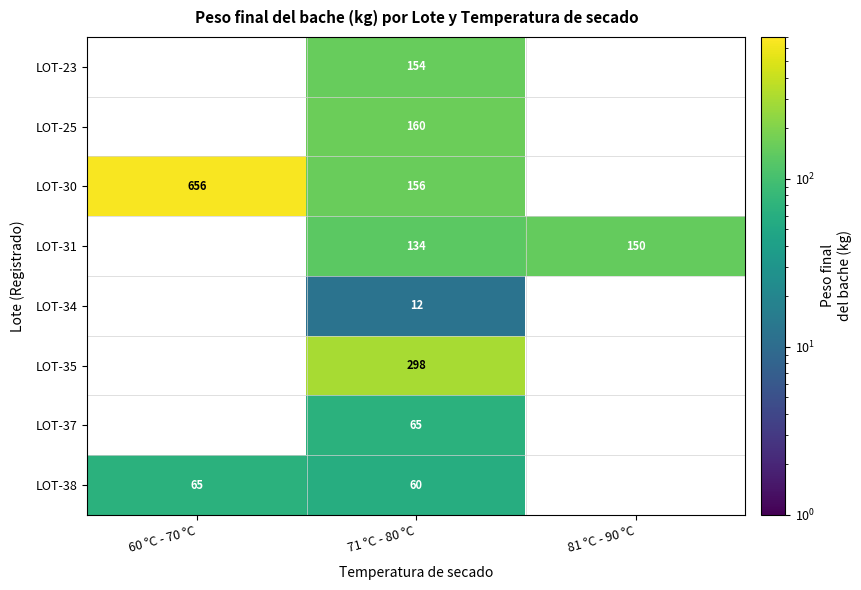

Rank the series at 71 °C - 80 °C from highest to lowest value.

LOT-35, LOT-25, LOT-30, LOT-23, LOT-31, LOT-37, LOT-38, LOT-34